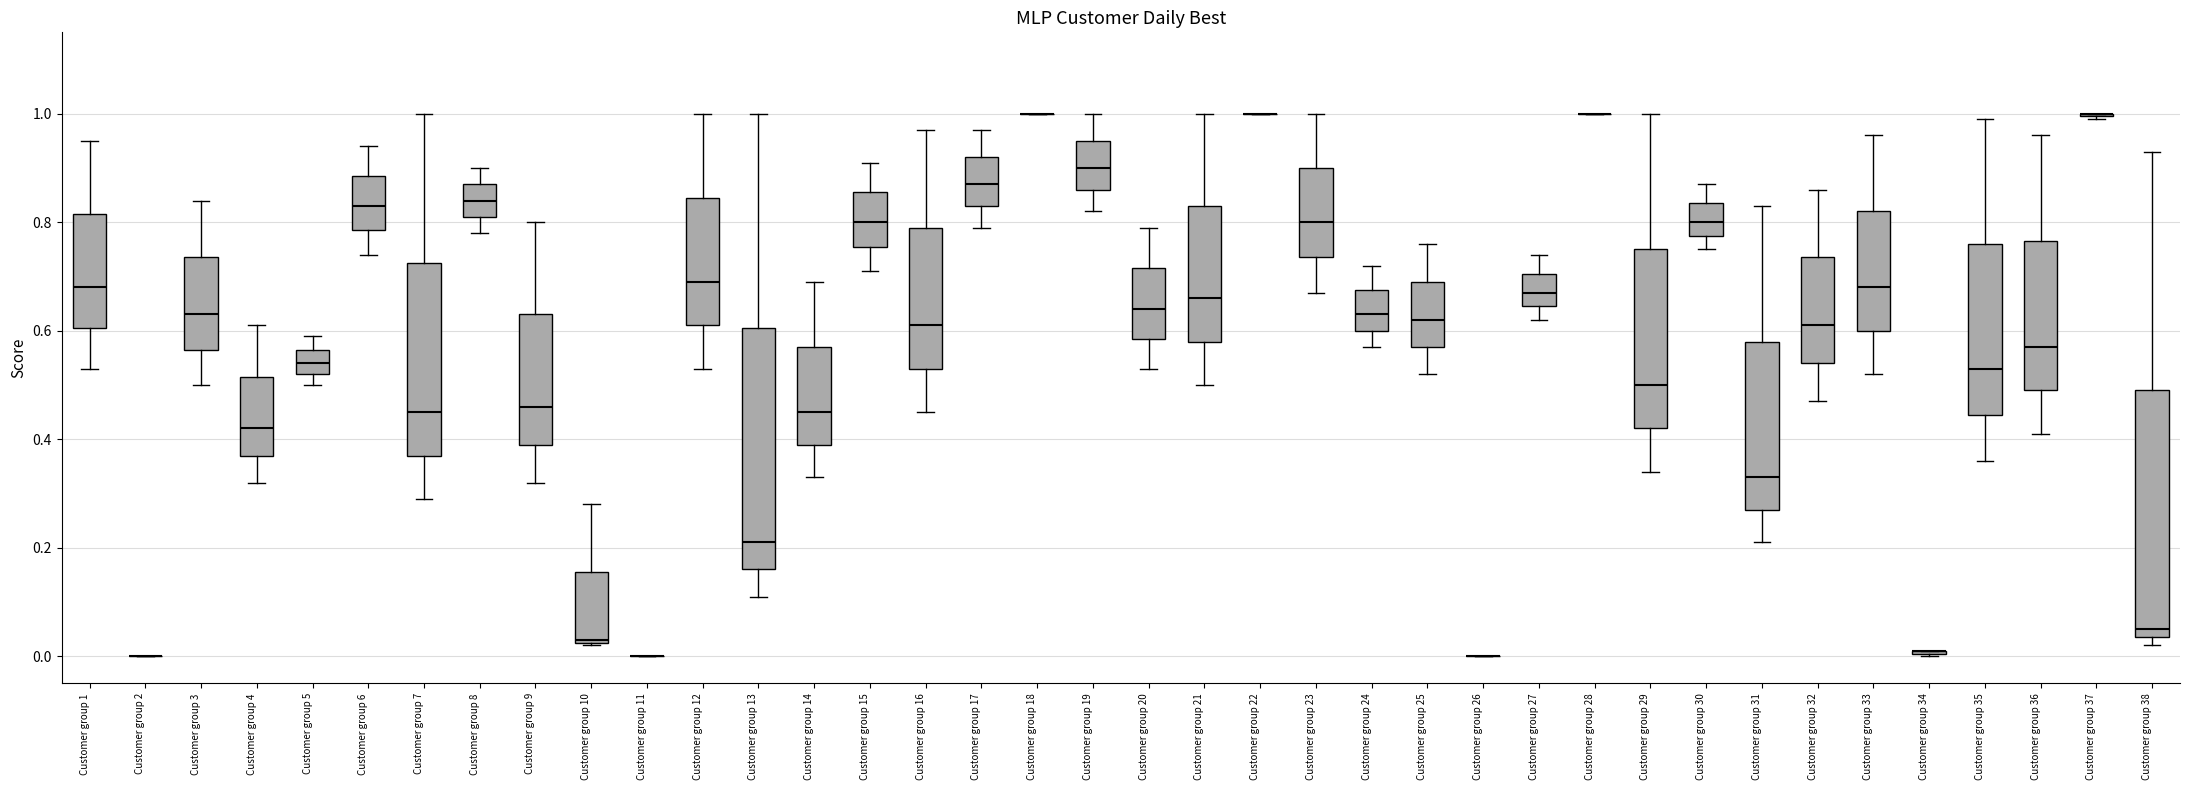

Where is the lower edge of the box for Customer group 30 on the y-axis? The values are not printed on the chart, so give them approximately, as read against the axis.

0.78